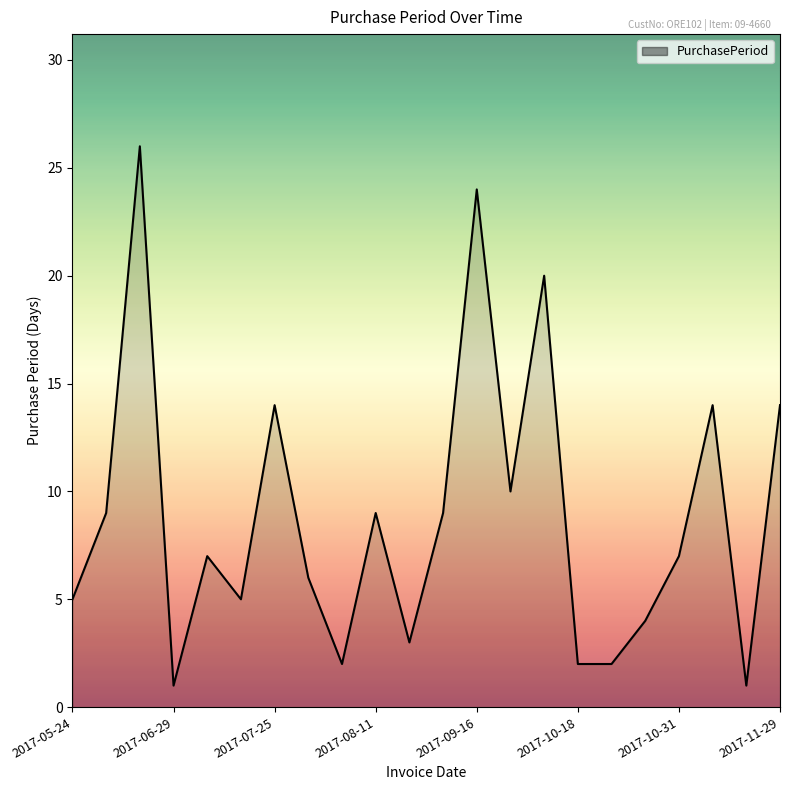

Reading left to right, list all the values displayed in this chart.

5	9	26	1	7	5	14	6	2	9	3	9	24	10	20	2	2	4	7	14	1	14